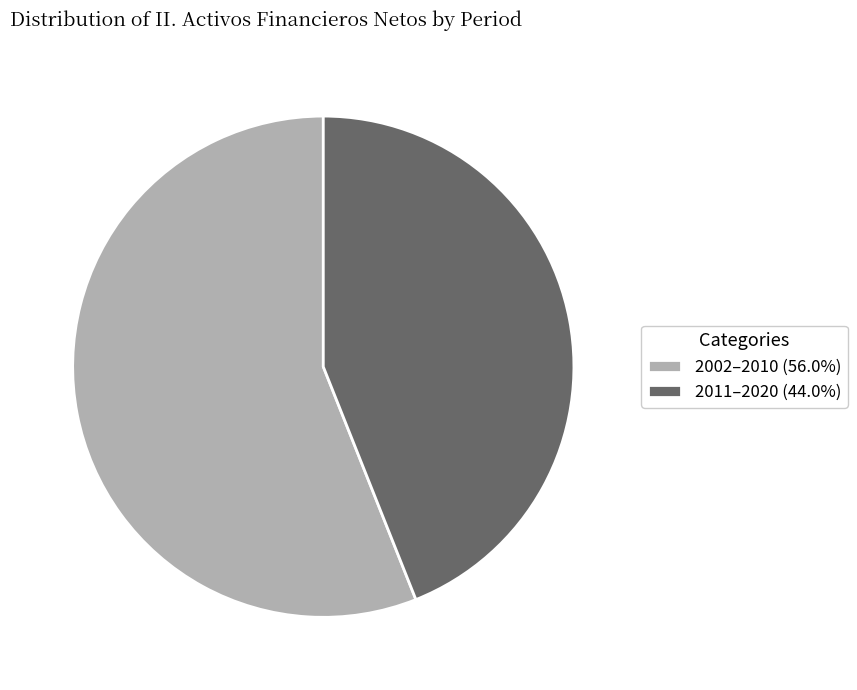

Is the sum of 2002–2010 (56.0%) and 2011–2020 (44.0%) greater than half?

Yes